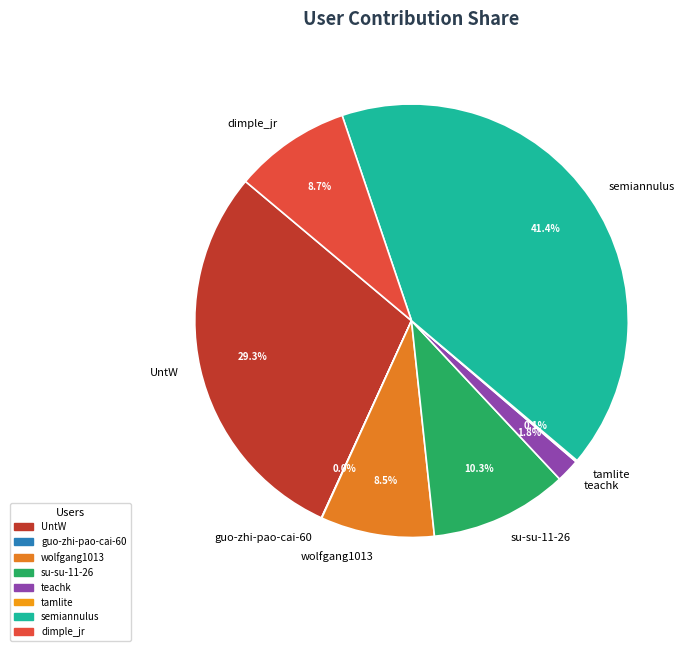

Which slice is the largest?

semiannulus